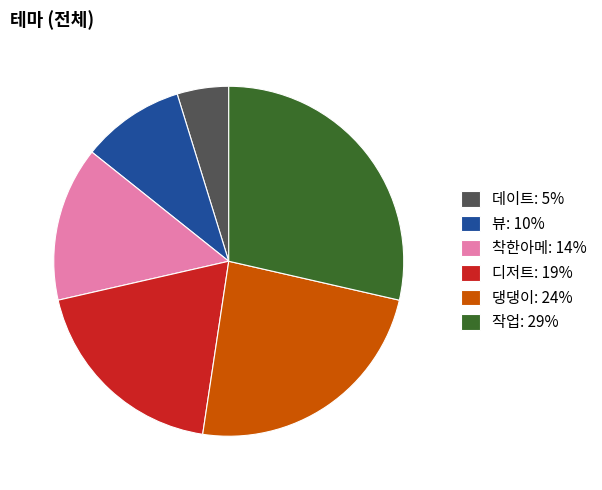

Combined, do 데이트: 5% and 뷰: 10% account for over 50%?

No